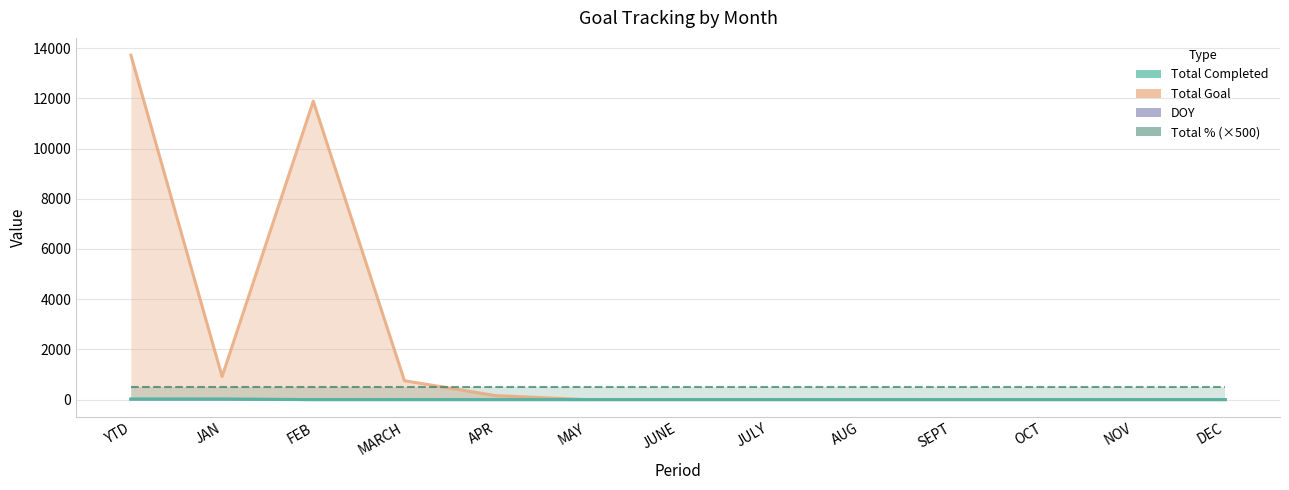

What is the label of the 5th point from the left?

APR